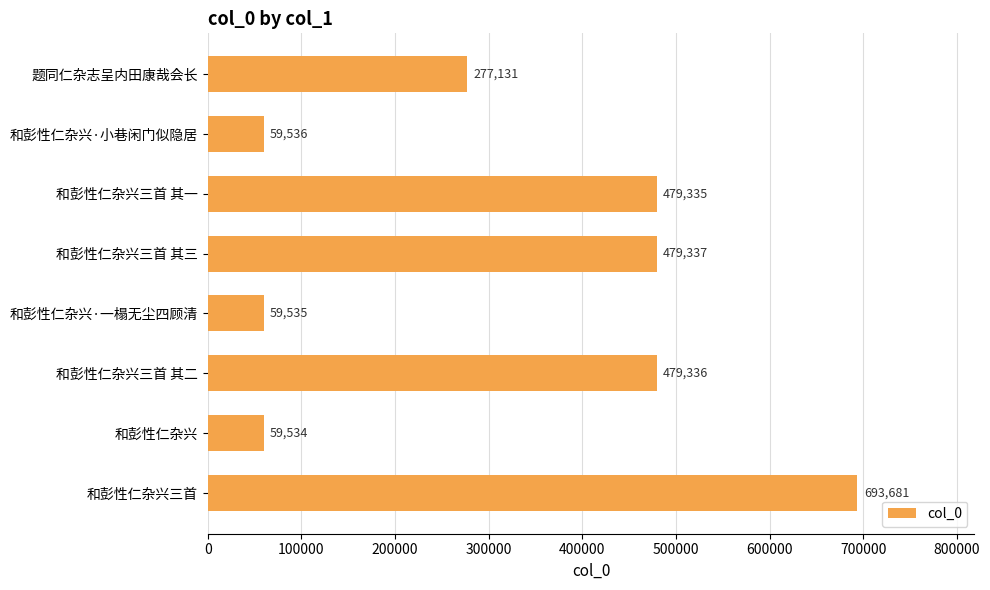

Is it true that the value at 题同仁杂志呈内田康哉会长 is 159985?

False